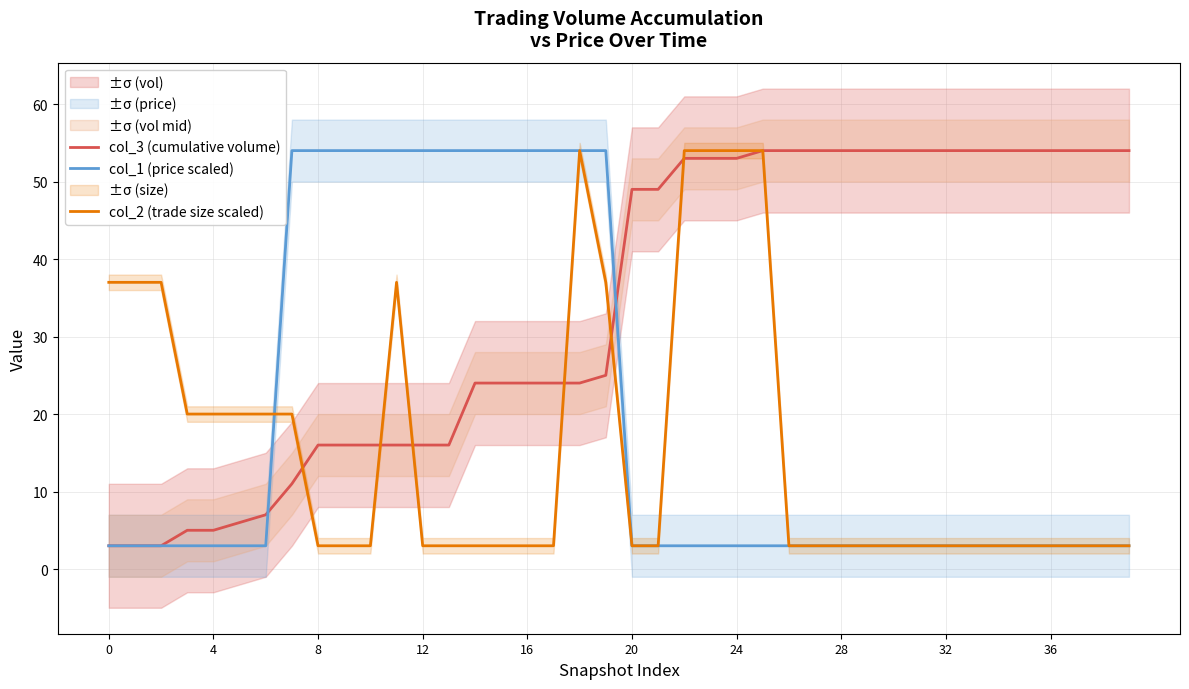

Is it true that col_2 (trade size scaled) equals 1 at 36?

False